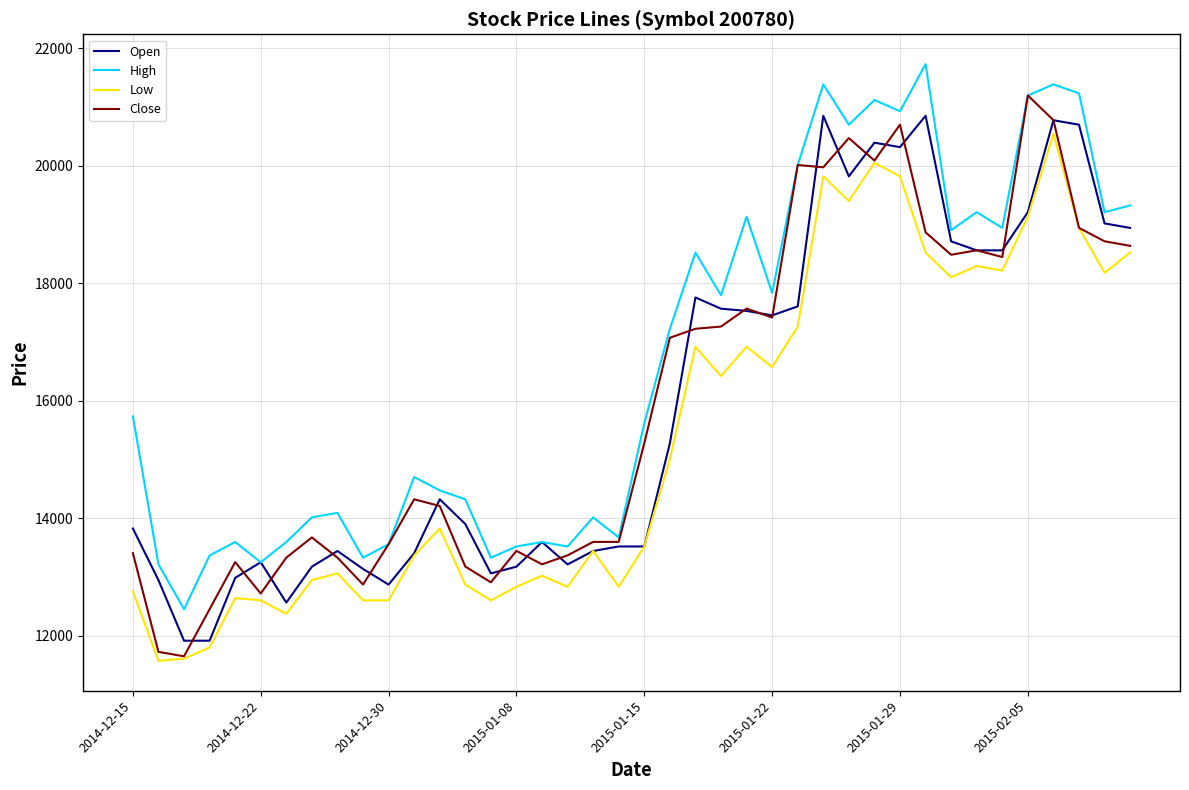

How many interior local peaks does the High series have?

12